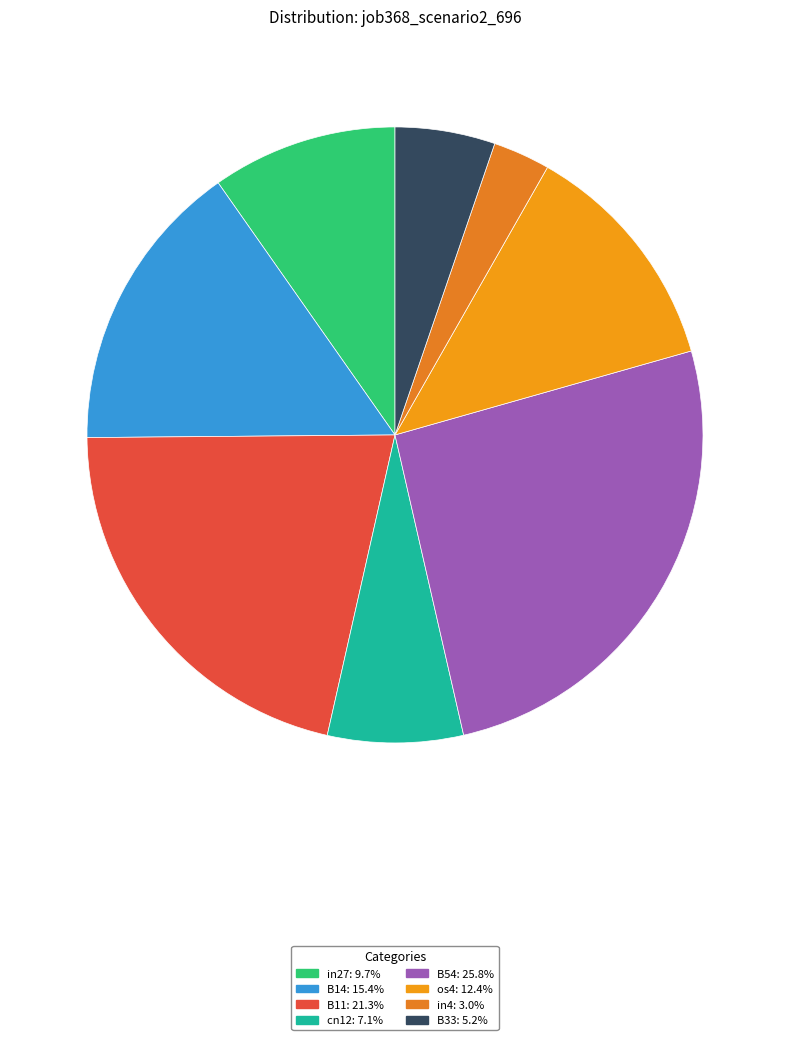

How many segments does this pie chart have?

8